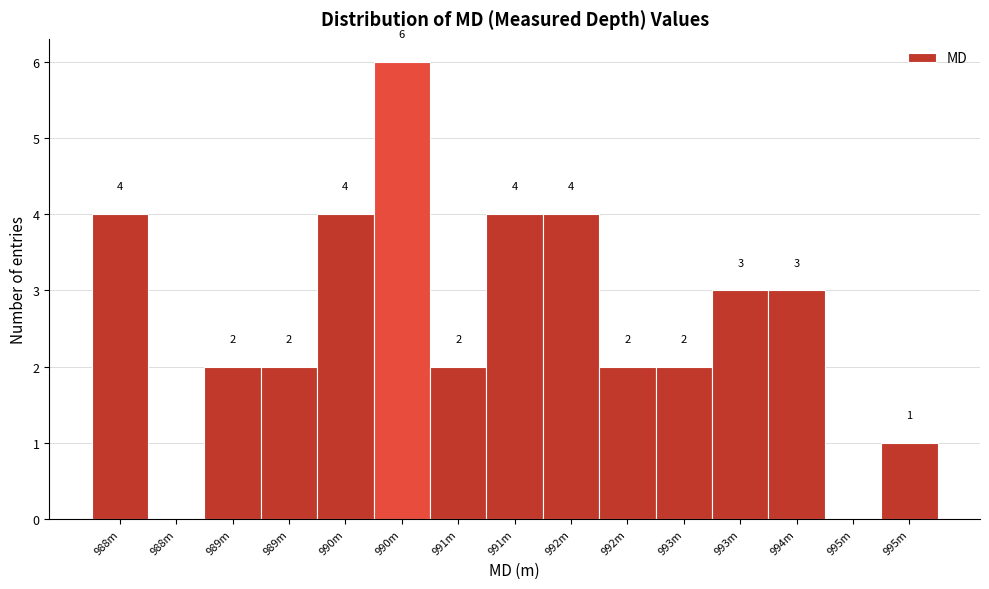

Are the bars horizontal?

No